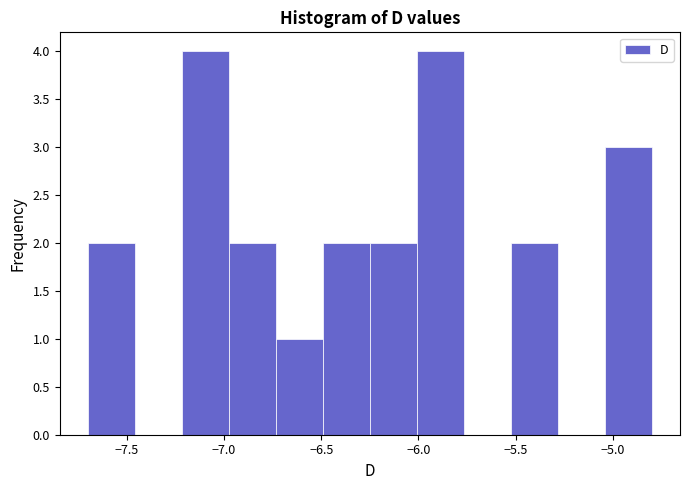

Reading left to right, list every bar in this chart as the range it spans on the x-axis followed by its height. Neither the bar edges nor the heights are printed on the chart, so give them approximately, as read against the axes.

-7.70 to -7.45: 2
-7.45 to -7.20: 0
-7.20 to -6.95: 4
-6.95 to -6.75: 2
-6.75 to -6.50: 1
-6.50 to -6.25: 2
-6.25 to -6.00: 2
-6.00 to -5.75: 4
-5.75 to -5.50: 0
-5.50 to -5.30: 2
-5.30 to -5.05: 0
-5.05 to -4.80: 3